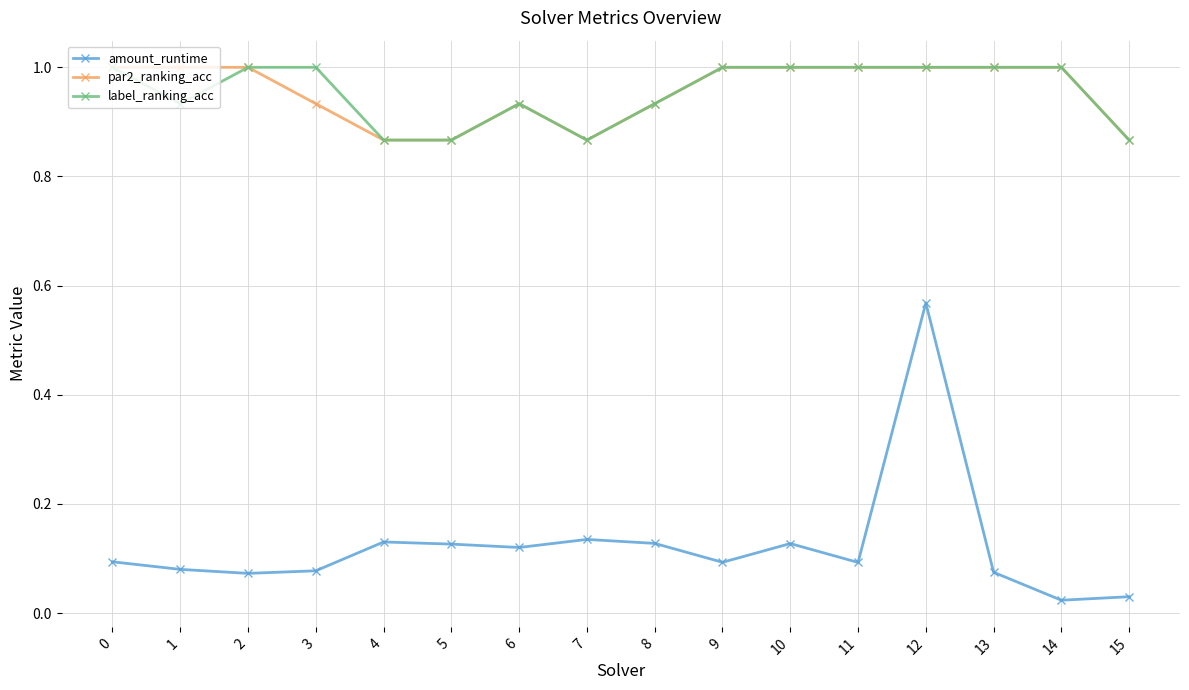

True or false: label_ranking_acc and amount_runtime cross at least once.

False